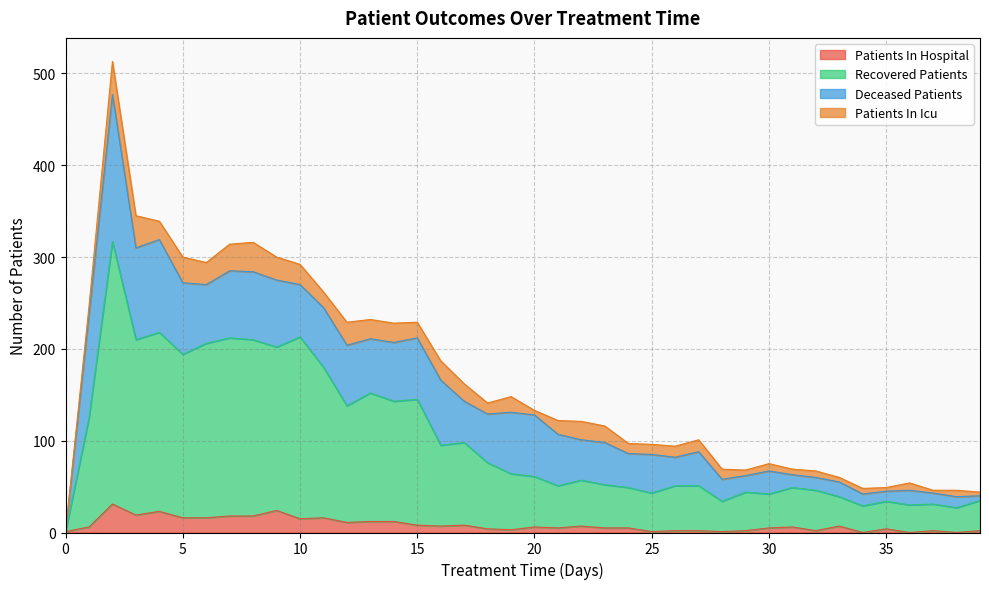

In patients_in_hospital, how many points are lower than both neighbors (excluding endpoints)?

12